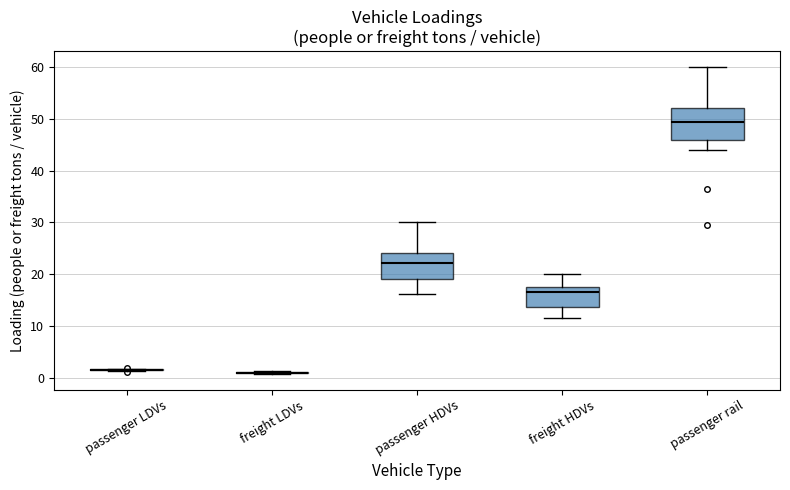

Where does the lower whisker of the box for passenger HDVs end on the y-axis? The values are not printed on the chart, so give them approximately, as read against the axis.

16